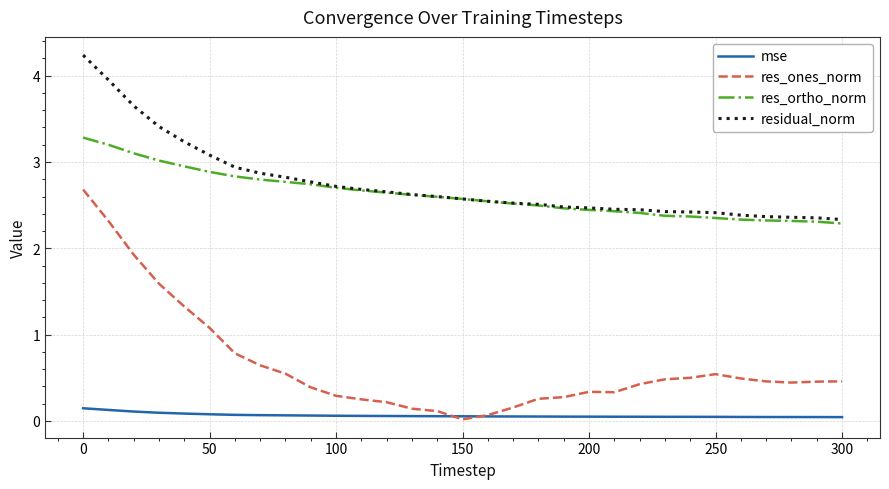

What is the sum of all res_ones_norm values?

20.0